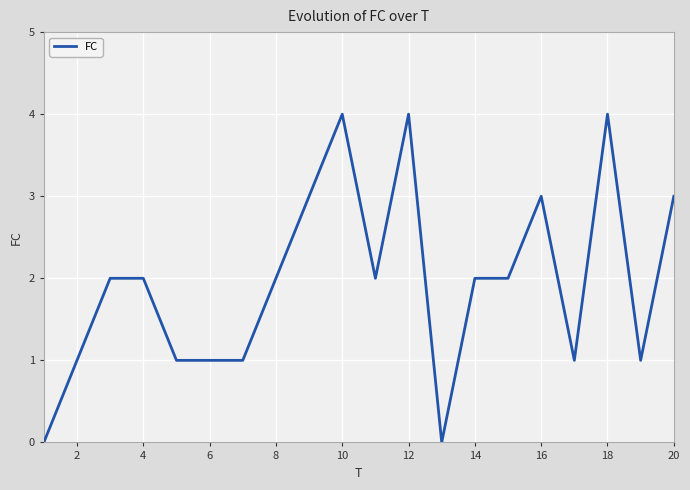

Is this an area chart (filled region under the line)?

No